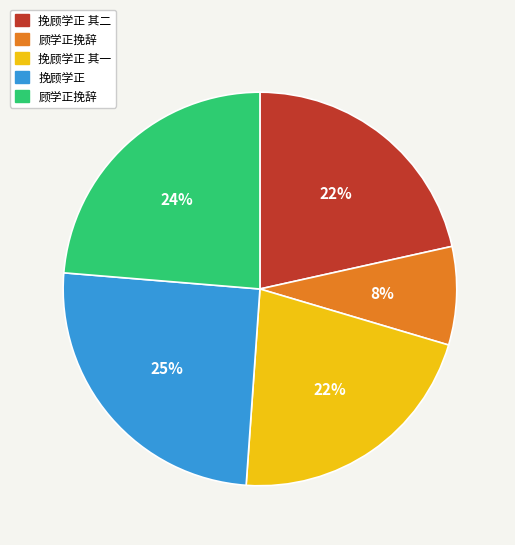

Does any single category account for the majority?

No